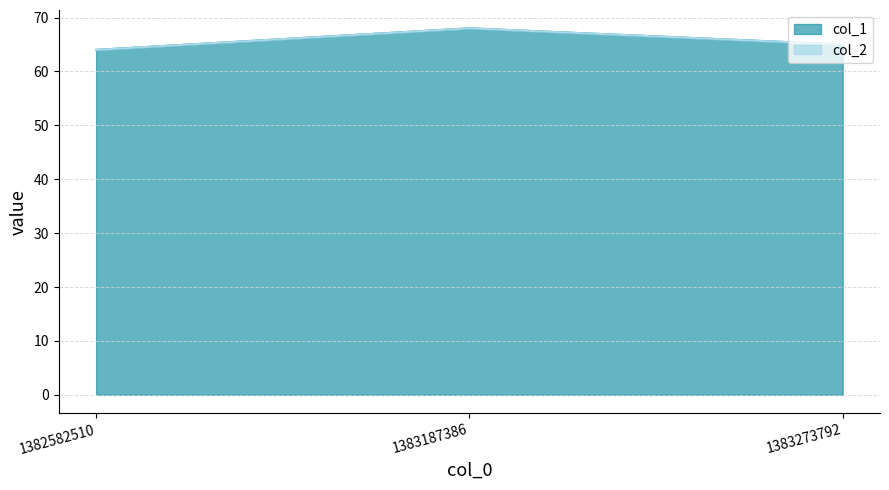

What is the sum of the values at 1383273792 and 1382582510?

129